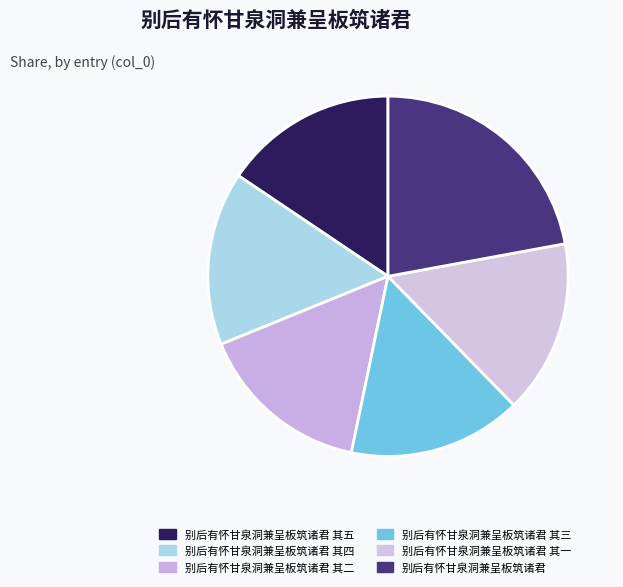

Does any single category account for the majority?

No